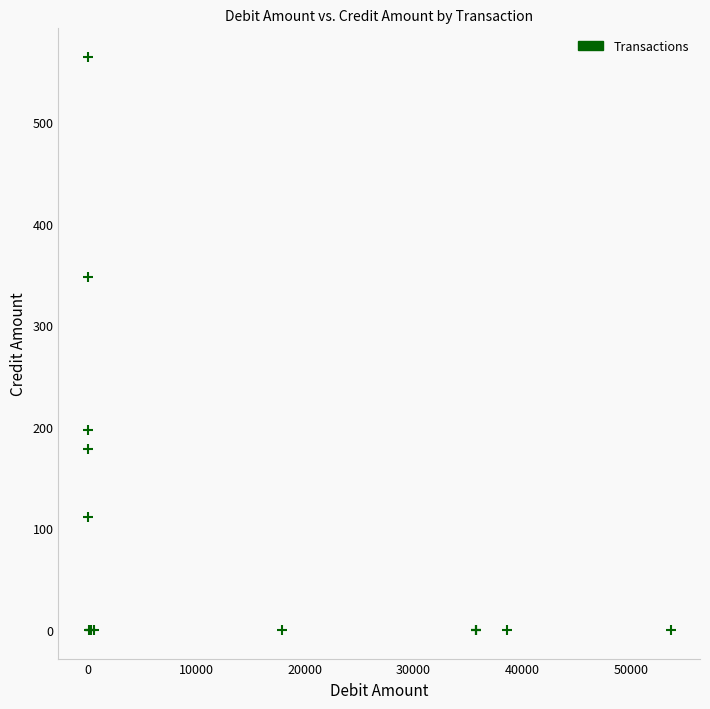

What Y value in the scatter plot is closest to 282?

347.7